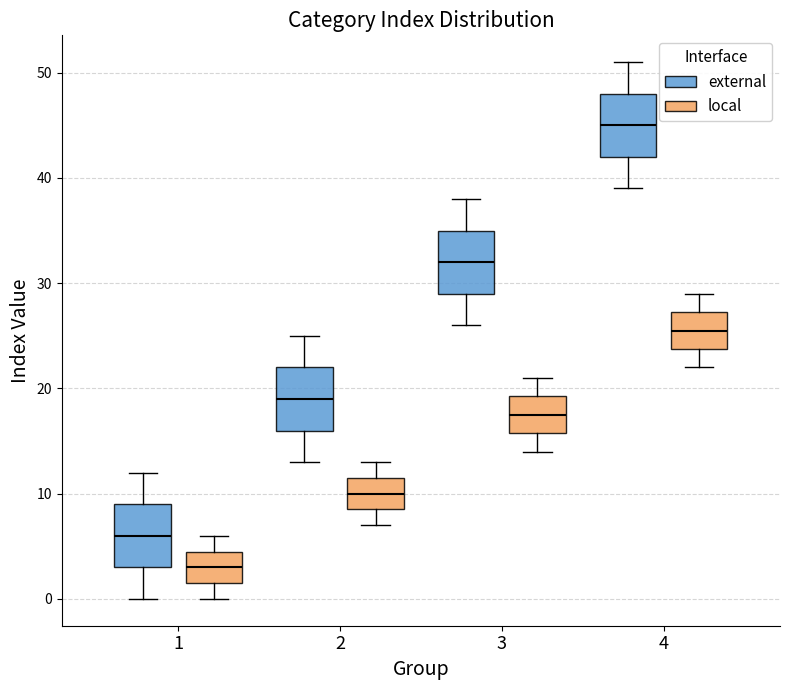

Reading left to right, read every box against the y-axis: the position of its median line, the range the box covers, and the ends of its whiskers. The values are not printed on the chart, so give them approximately, as read against the axis.

1 (external): median 6, box 3 to 9, whiskers 0 to 12
1 (local): median 3, box 2 to 5, whiskers 0 to 6
2 (external): median 19, box 16 to 22, whiskers 13 to 25
2 (local): median 10, box 9 to 12, whiskers 7 to 13
3 (external): median 32, box 29 to 35, whiskers 26 to 38
3 (local): median 18, box 16 to 19, whiskers 14 to 21
4 (external): median 45, box 42 to 48, whiskers 39 to 51
4 (local): median 26, box 24 to 27, whiskers 22 to 29